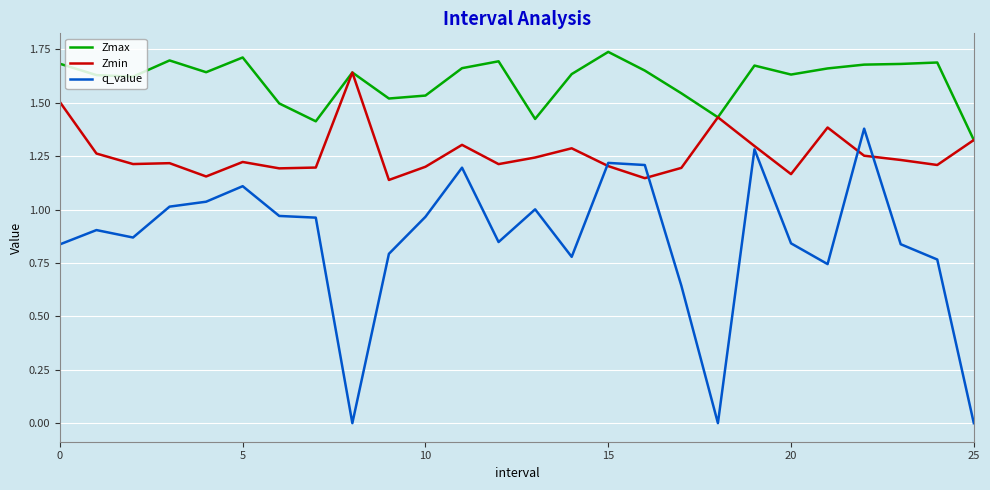

Which series has the largest range (max minus min)?

q_value